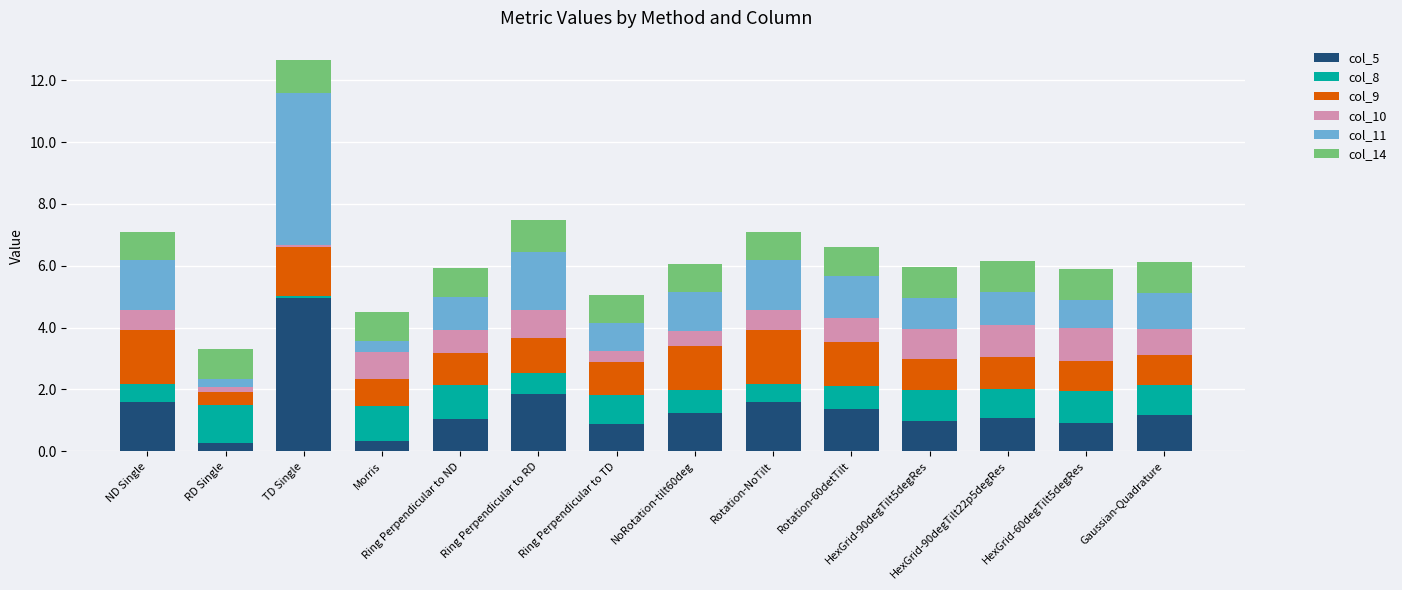

What is the average value of the col_5 series?

1.4